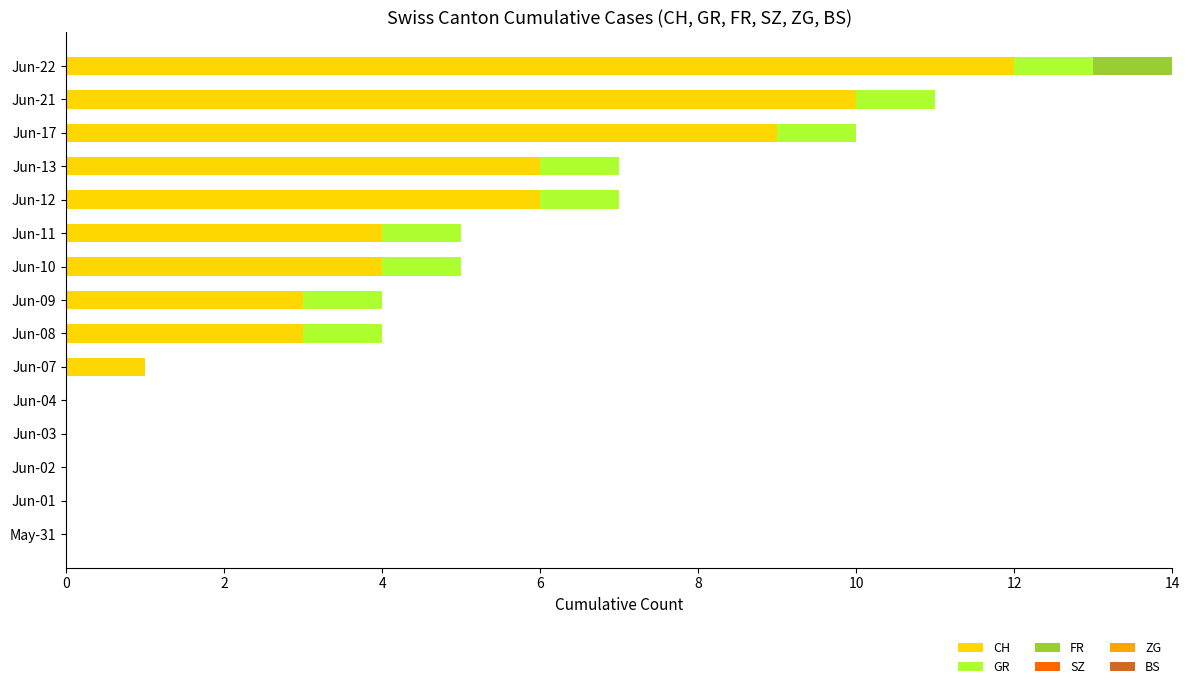

Is it true that CH equals 0 at Jun-01?

True